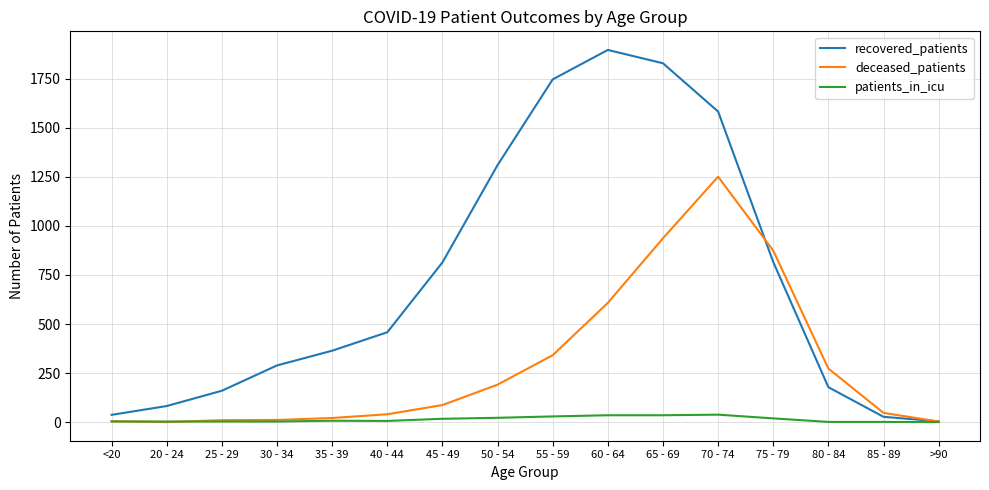

Does the chart have visible grid lines?

Yes